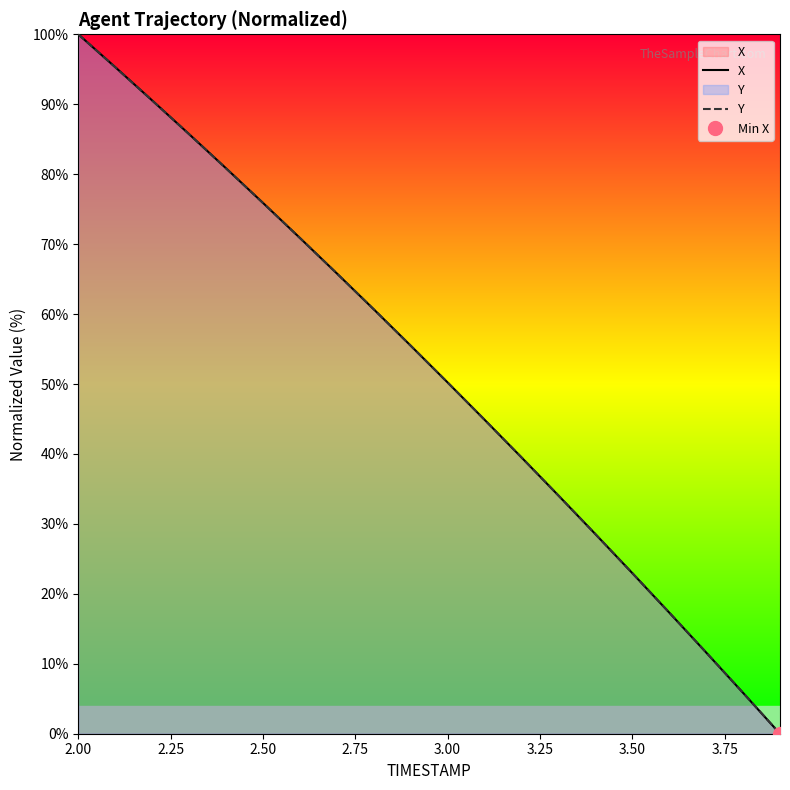

How many intersections are there between X and Y?

4